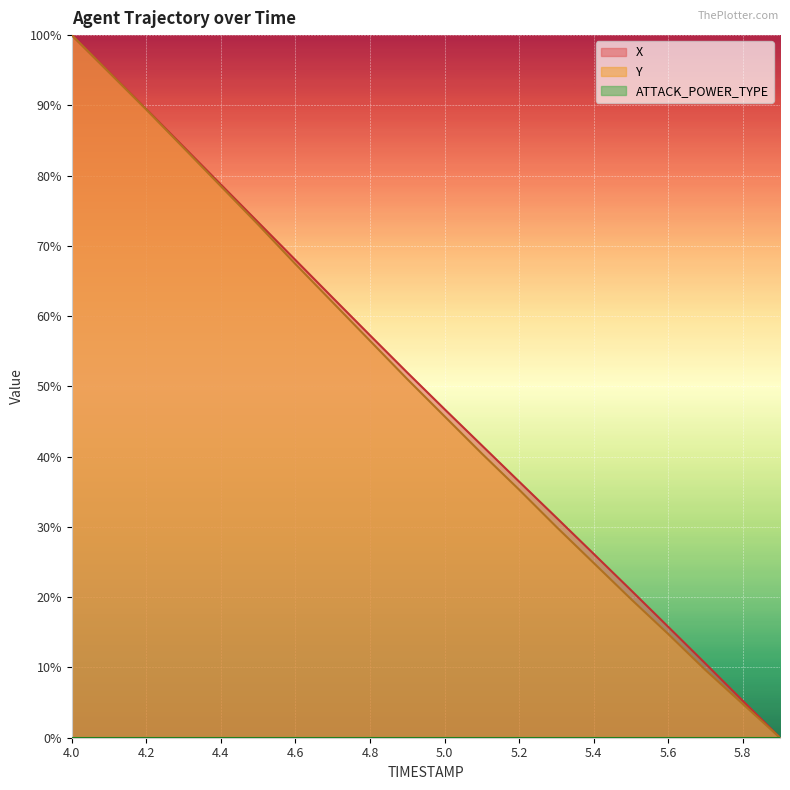

Which has a higher value, 5.7 or 4.6?

4.6